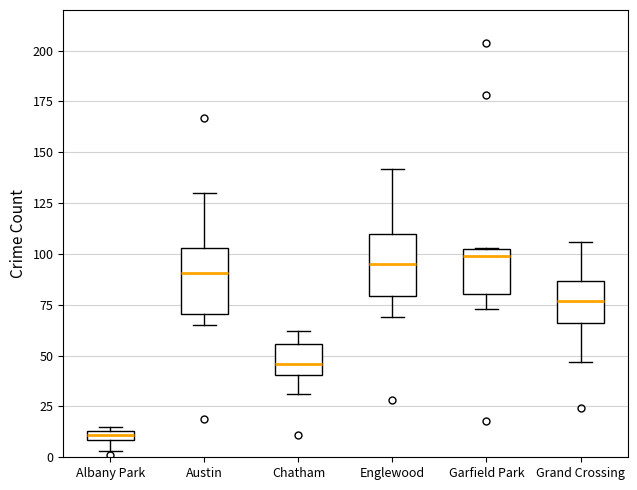

Where is the lower edge of the box for Garfield Park on the y-axis? The values are not printed on the chart, so give them approximately, as read against the axis.

80